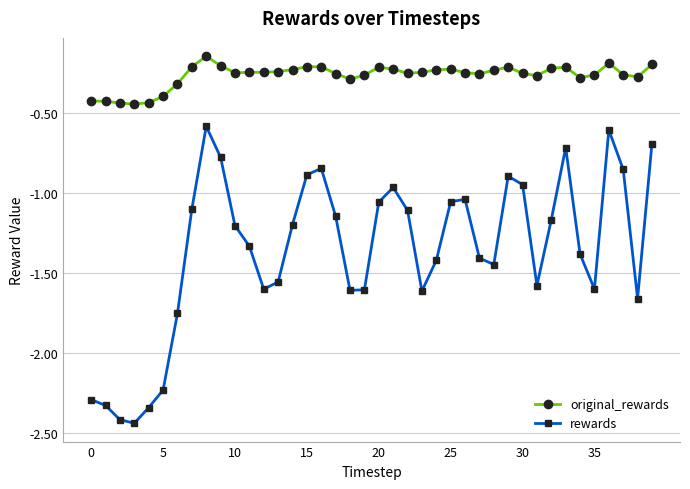

How many categories are shown in the chart?

40